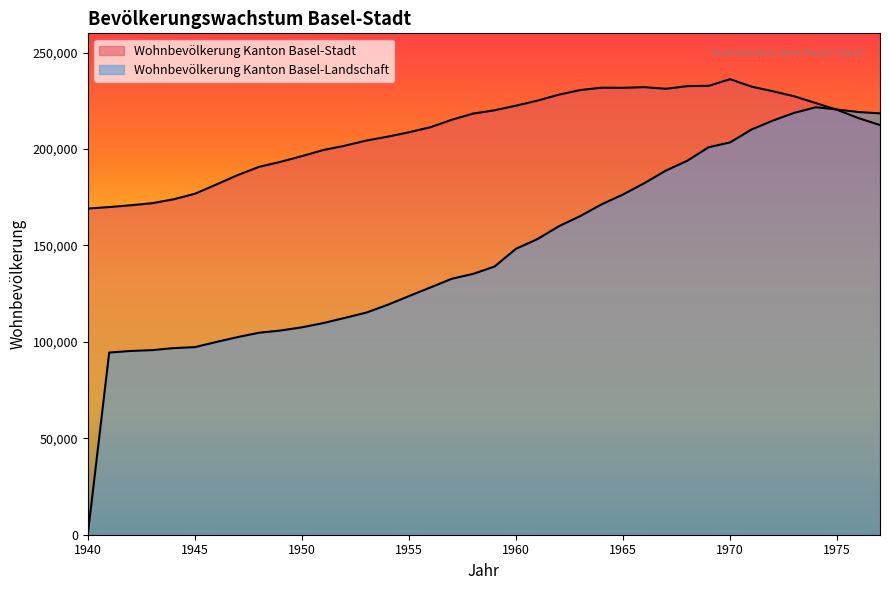

Which series has the largest range (max minus min)?

Wohnbevölkerung Kanton Basel-Landschaft